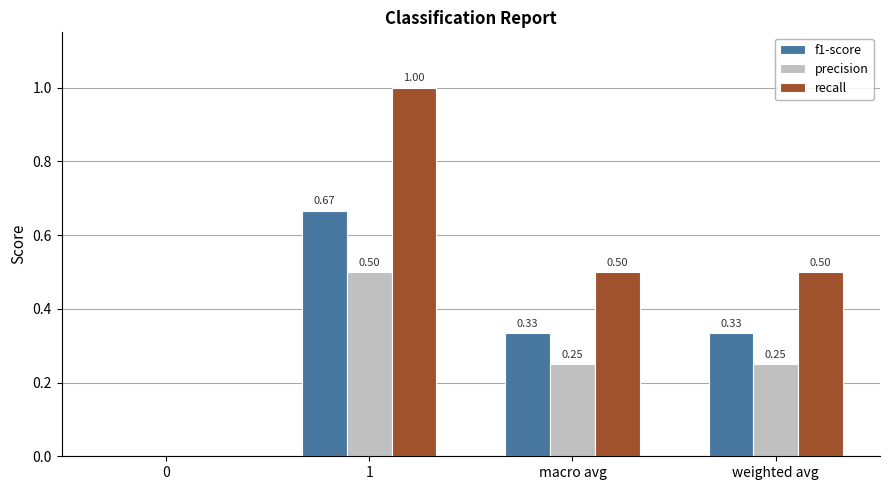

At which category is the sum across all series the highest?

1